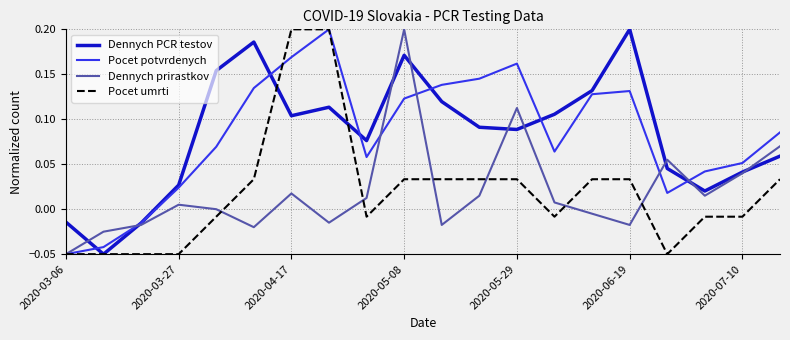

At which label does Pocet potvrdenych first exceed 0?

2020-03-27